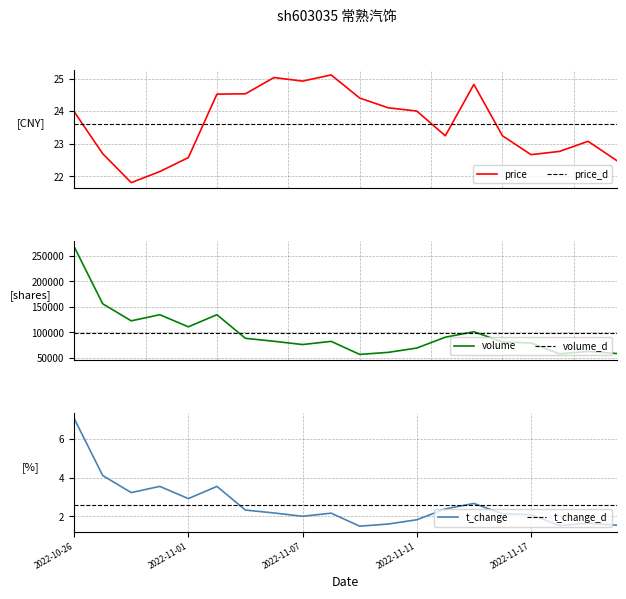

What is the value of the volume point at the 9th from the left?

76365.0